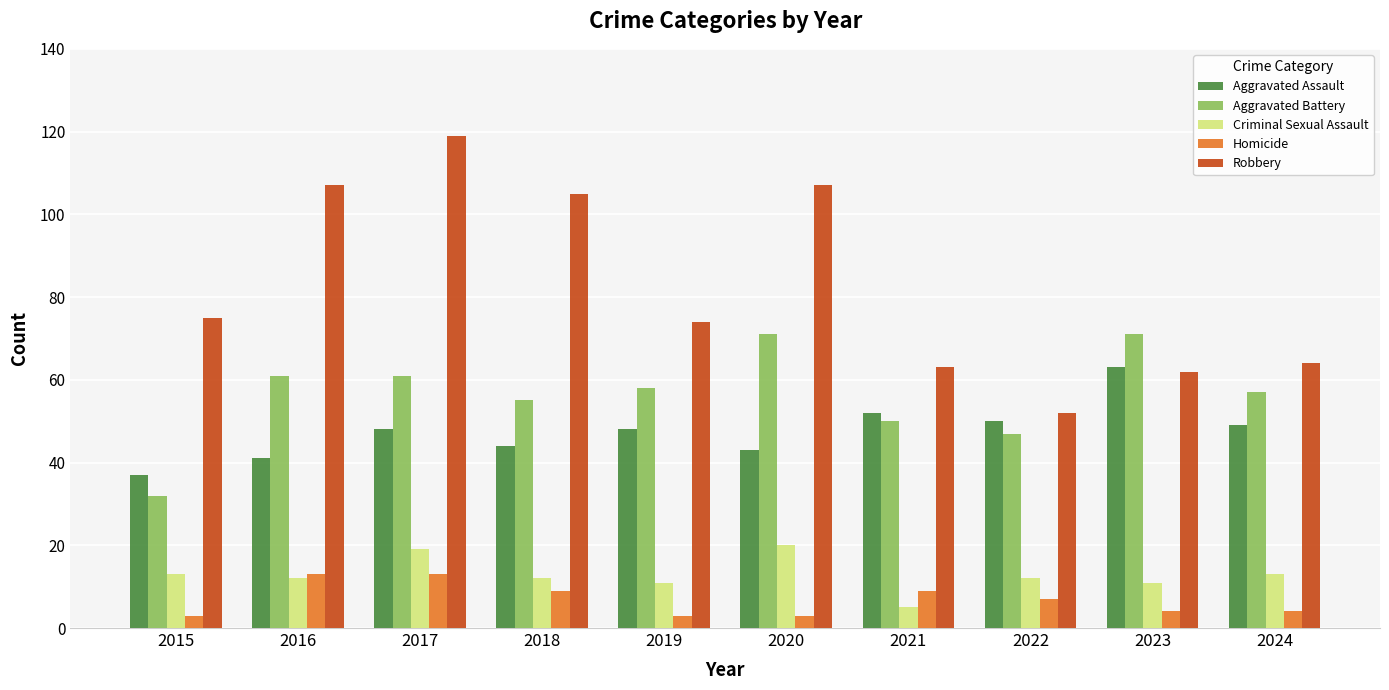

How many groups of bars are there?

10